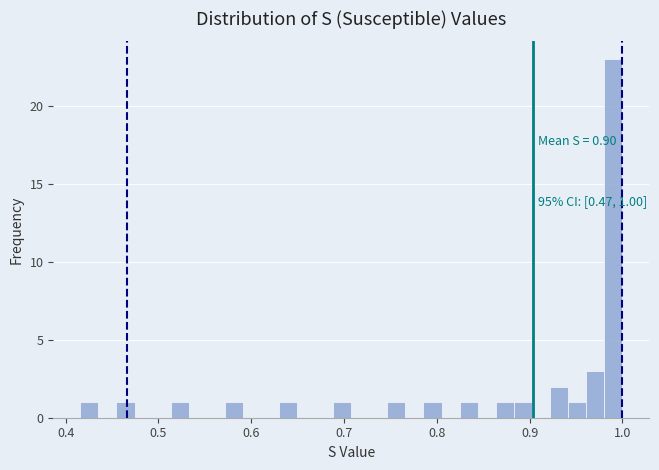

Read against the x-axis, roughly where is the centre of the tallest bar?

0.99